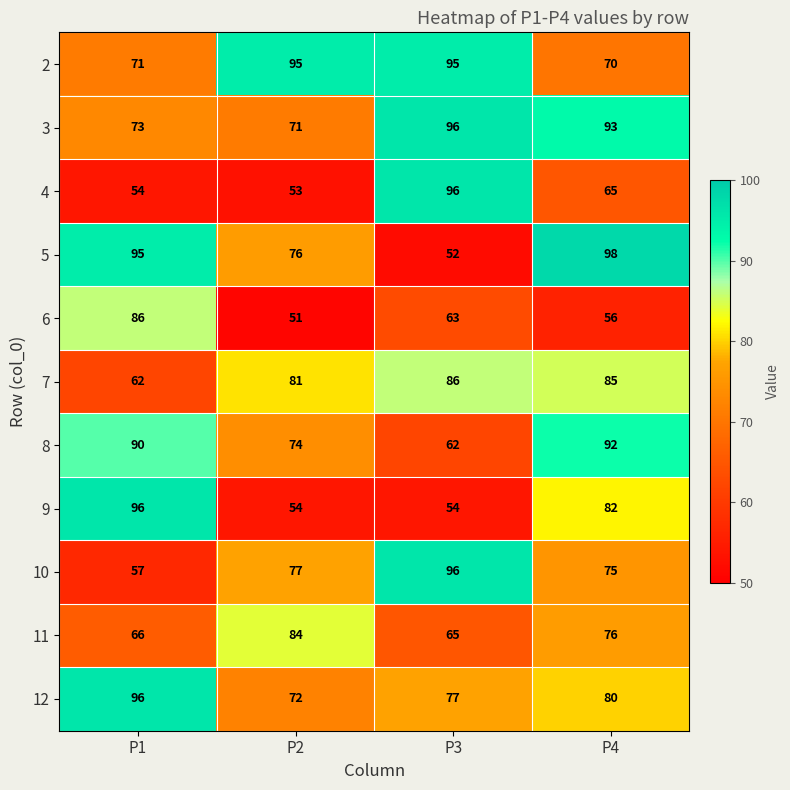

How many data points does each series have?

4